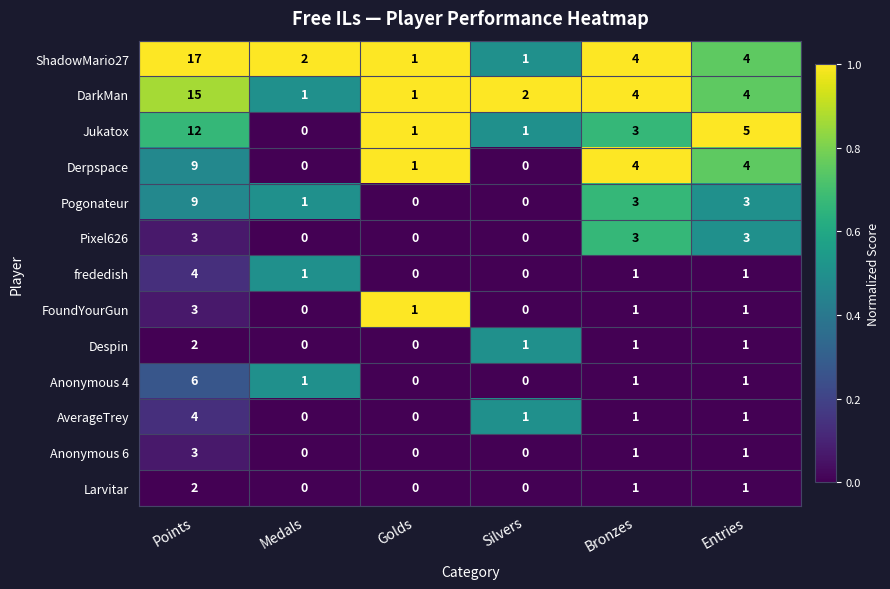

Which category has the highest value in the Jukatox series?

Points